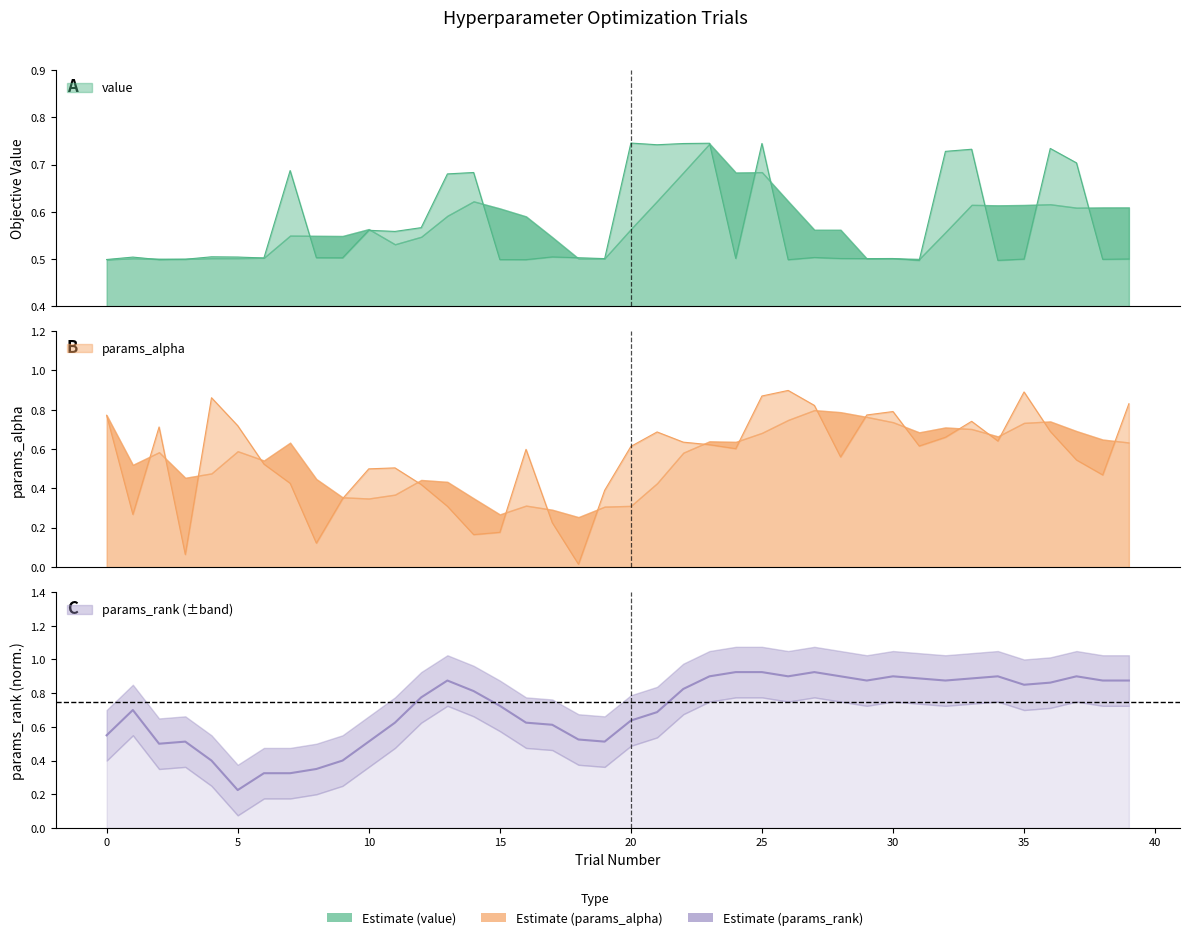

True or false: value has more than 1 points higher than both neighbors.

True